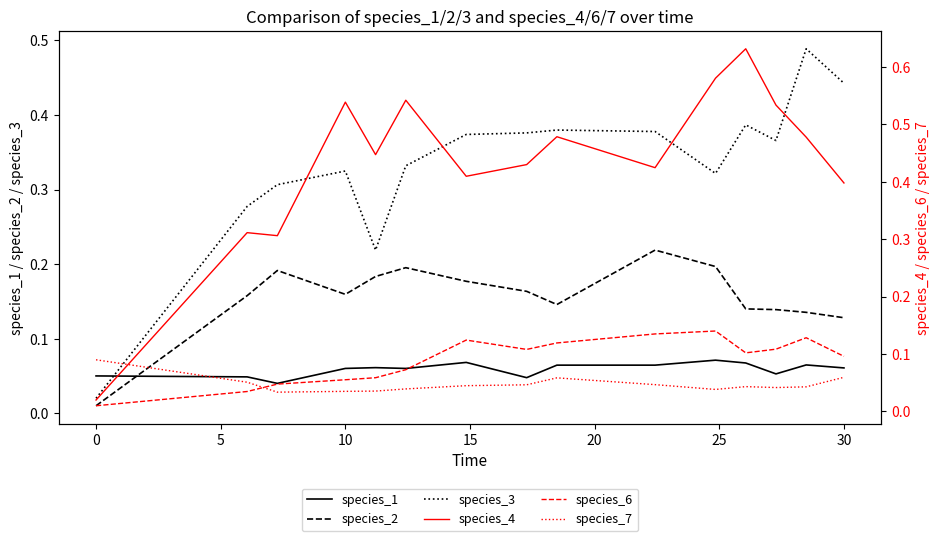

The species_2 series shows 0.1 at 10. True or false?

False